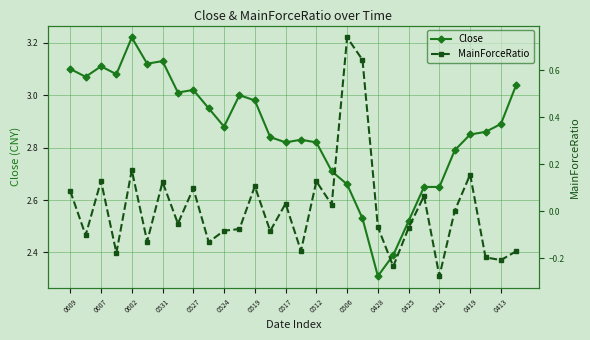

At which label is Close closest to 2?

0428